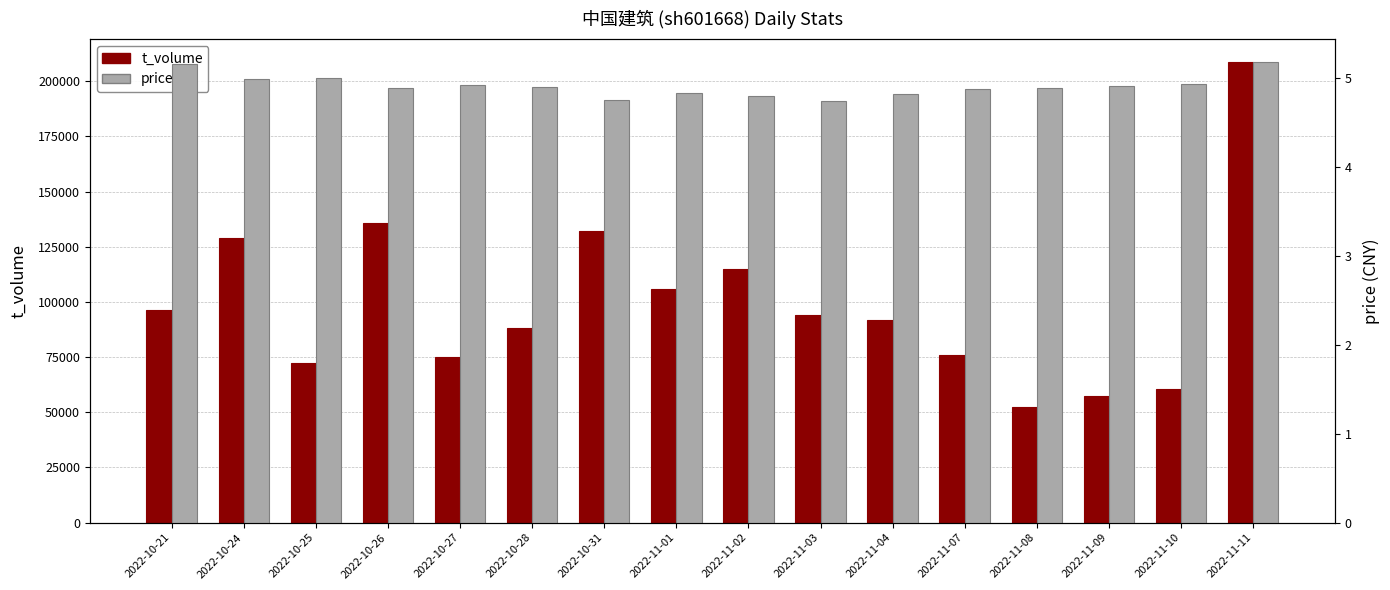

What is the sum of all t_volume values?

1591140.0